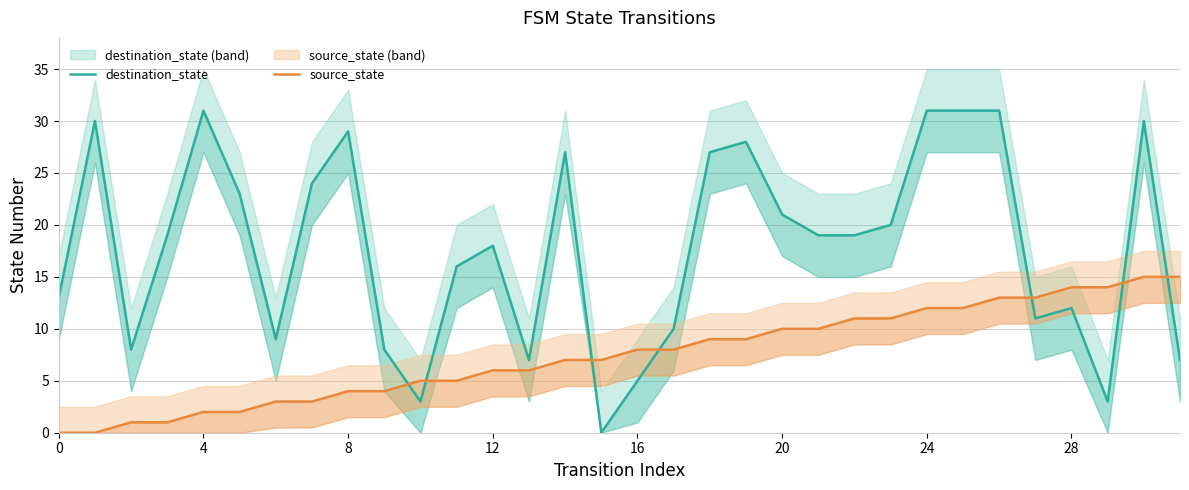

Which series has the largest range (max minus min)?

destination_state